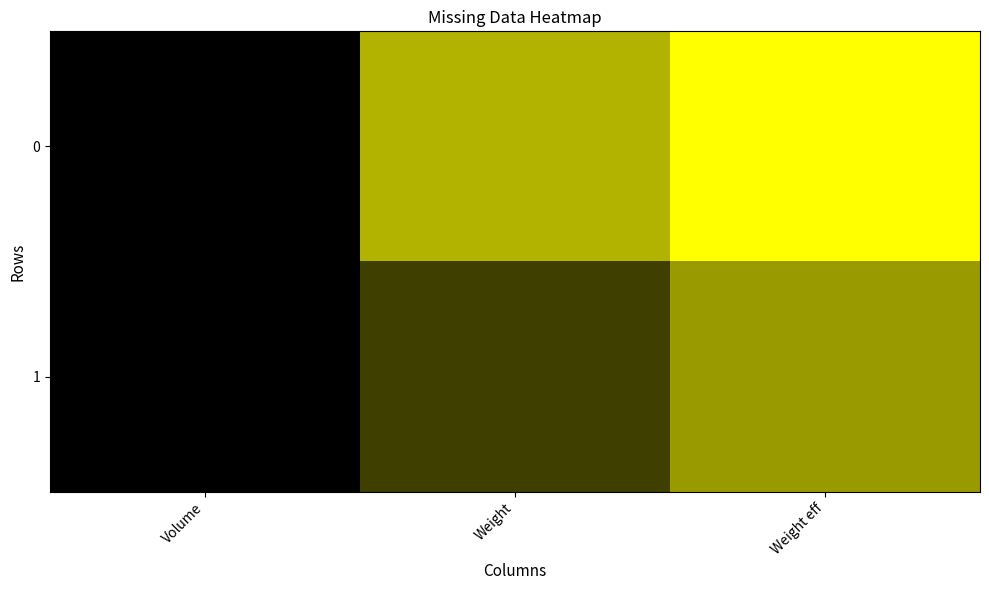

Between Weight eff and Weight, which is larger?

Weight eff